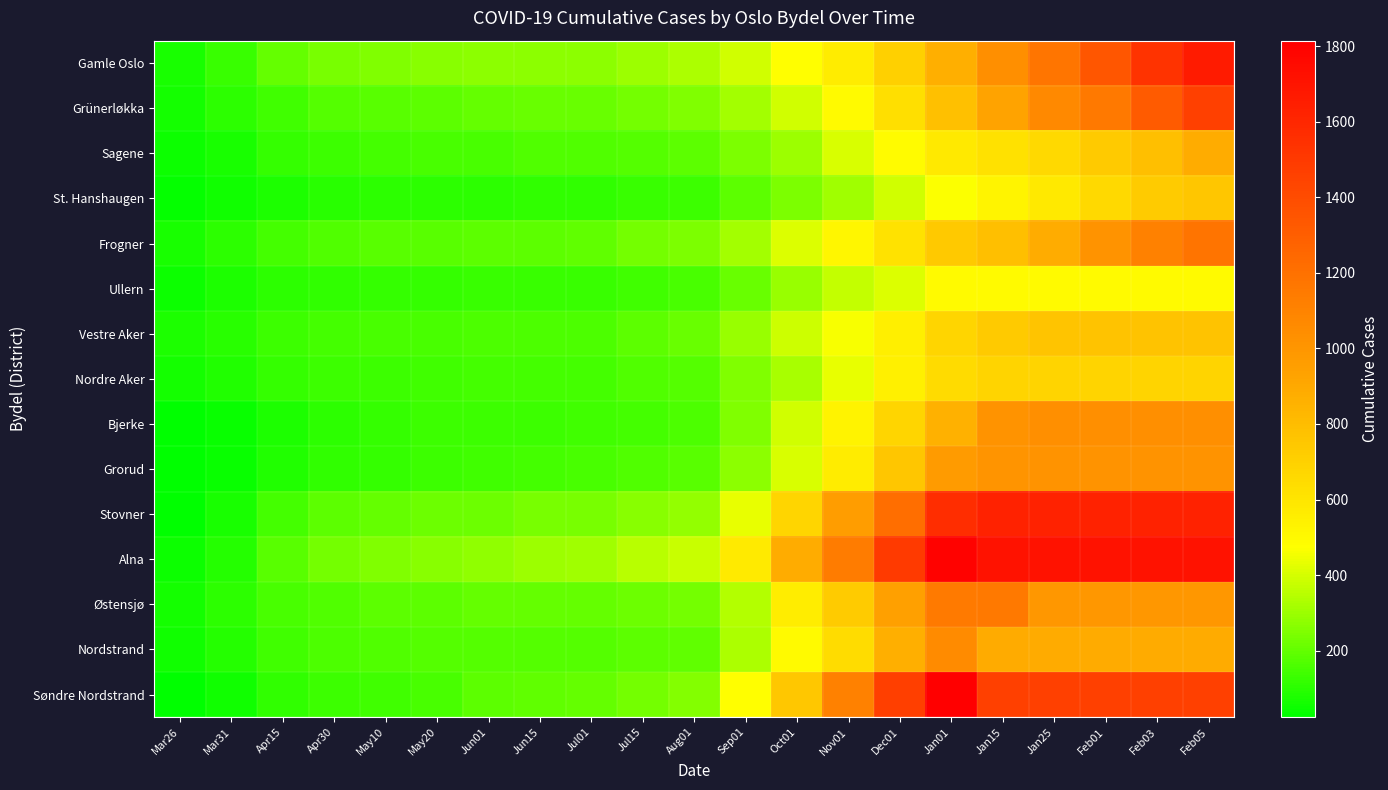

Reading left to right, what are all the values shown in this chart?

Gamle Oslo: Mar26=67	Mar31=124	Apr15=199	Apr30=240	May10=252	May20=264	Jun01=272	Jun15=275	Jul01=275	Jul15=297	Aug01=326	Sep01=392	Oct01=475	Nov01=565	Dec01=703	Jan01=864	Jan15=1035	Jan25=1175	Feb01=1341	Feb03=1532	Feb05=1663
Grünerløkka: Mar26=59	Mar31=101	Apr15=141	Apr30=172	May10=183	May20=191	Jun01=201	Jun15=206	Jul01=210	Jul15=231	Aug01=253	Sep01=315	Oct01=391	Nov01=499	Dec01=627	Jan01=780	Jan15=932	Jan25=1067	Feb01=1154	Feb03=1312	Feb05=1459
Sagene: Mar26=47	Mar31=70	Apr15=117	Apr30=135	May10=146	May20=152	Jun01=156	Jun15=164	Jul01=168	Jul15=177	Aug01=191	Sep01=247	Oct01=298	Nov01=408	Dec01=492	Jan01=579	Jan15=622	Jan25=659	Feb01=736	Feb03=793	Feb05=882
St. Hanshaugen: Mar26=33	Mar31=52	Apr15=78	Apr30=99	May10=101	May20=102	Jun01=107	Jun15=110	Jul01=109	Jul15=127	Aug01=133	Sep01=190	Oct01=247	Nov01=305	Dec01=392	Jan01=466	Jan15=527	Jan25=582	Feb01=659	Feb03=726	Feb05=754
Frogner: Mar26=67	Mar31=107	Apr15=146	Apr30=170	May10=178	May20=183	Jun01=186	Jun15=188	Jul01=196	Jul15=227	Aug01=247	Sep01=314	Oct01=412	Nov01=517	Dec01=612	Jan01=744	Jan15=793	Jan25=884	Feb01=1016	Feb03=1113	Feb05=1185
Ullern: Mar26=51	Mar31=75	Apr15=104	Apr30=110	May10=117	May20=120	Jun01=122	Jun15=124	Jul01=125	Jul15=142	Aug01=155	Sep01=209	Oct01=292	Nov01=368	Dec01=409	Jan01=495	Jan15=499	Jan25=499	Feb01=499	Feb03=499	Feb05=499
Vestre Aker: Mar26=75	Mar31=98	Apr15=132	Apr30=148	May10=151	May20=152	Jun01=157	Jun15=157	Jul01=159	Jul15=190	Aug01=209	Sep01=290	Oct01=384	Nov01=461	Dec01=551	Jan01=681	Jan15=737	Jan25=760	Feb01=770	Feb03=770	Feb05=770
Nordre Aker: Mar26=59	Mar31=82	Apr15=117	Apr30=133	May10=135	May20=140	Jun01=143	Jun15=145	Jul01=145	Jul15=164	Aug01=173	Sep01=248	Oct01=320	Nov01=430	Dec01=548	Jan01=647	Jan15=687	Jan25=684	Feb01=687	Feb03=687	Feb05=687
Bjerke: Mar26=26	Mar31=41	Apr15=78	Apr30=107	May10=115	May20=132	Jun01=134	Jun15=134	Jul01=137	Jul15=149	Aug01=161	Sep01=251	Oct01=390	Nov01=530	Dec01=680	Jan01=858	Jan15=1011	Jan25=1032	Feb01=1032	Feb03=1032	Feb05=1032
Grorud: Mar26=24	Mar31=43	Apr15=80	Apr30=114	May10=120	May20=129	Jun01=140	Jun15=144	Jul01=151	Jul15=165	Aug01=180	Sep01=270	Oct01=404	Nov01=567	Dec01=753	Jan01=975	Jan15=1009	Jan25=1012	Feb01=1012	Feb03=1012	Feb05=1012
Stovner: Mar26=30	Mar31=71	Apr15=143	Apr30=191	May10=205	May20=214	Jun01=218	Jun15=236	Jul01=240	Jul15=268	Aug01=283	Sep01=436	Oct01=678	Nov01=960	Dec01=1215	Jan01=1570	Jan15=1626	Jan25=1626	Feb01=1626	Feb03=1626	Feb05=1626
Alna: Mar26=45	Mar31=90	Apr15=179	Apr30=228	May10=252	May20=264	Jun01=281	Jun15=299	Jul01=308	Jul15=349	Aug01=376	Sep01=570	Oct01=881	Nov01=1143	Dec01=1498	Jan01=1799	Jan15=1715	Jan25=1715	Feb01=1715	Feb03=1715	Feb05=1715
Østensjø: Mar26=63	Mar31=102	Apr15=152	Apr30=169	May10=187	May20=191	Jun01=199	Jun15=200	Jul01=201	Jul15=214	Aug01=228	Sep01=344	Oct01=561	Nov01=730	Dec01=946	Jan01=1148	Jan15=1157	Jan25=996	Feb01=996	Feb03=996	Feb05=996
Nordstrand: Mar26=56	Mar31=93	Apr15=139	Apr30=158	May10=166	May20=171	Jun01=172	Jun15=172	Jul01=174	Jul15=185	Aug01=194	Sep01=327	Oct01=499	Nov01=640	Dec01=865	Jan01=1059	Jan15=890	Jan25=890	Feb01=890	Feb03=890	Feb05=890
Søndre Nordstrand: Mar26=26	Mar31=56	Apr15=114	Apr30=132	May10=137	May20=151	Jun01=191	Jun15=197	Jul01=202	Jul15=230	Aug01=260	Sep01=473	Oct01=750	Nov01=1115	Dec01=1470	Jan01=1815	Jan15=1464	Jan25=1464	Feb01=1464	Feb03=1464	Feb05=1464